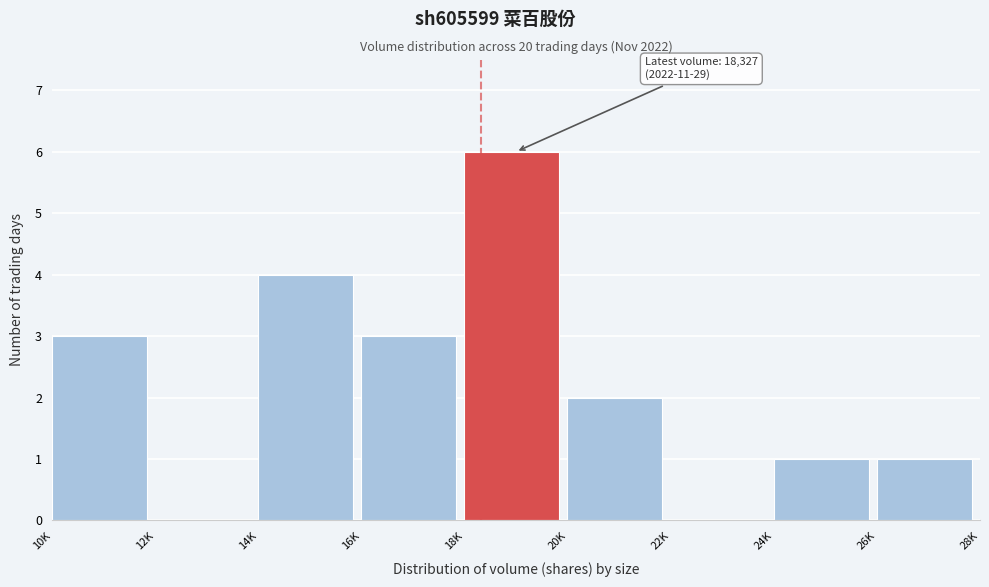

Reading left to right, what are all the values shown in this chart?

10K=3	12K=0	14K=4	16K=3	18K=6	20K=2	22K=0	24K=1	26K=1